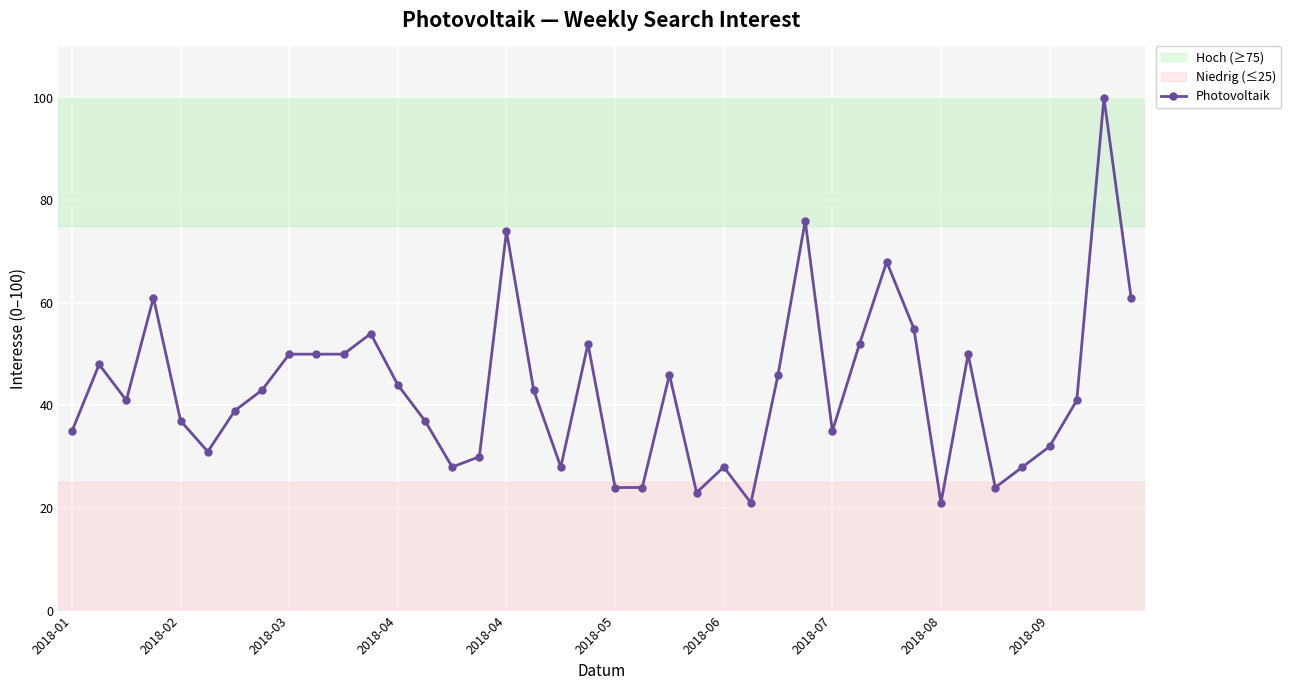

What is the value of the 11th point from the left?

50